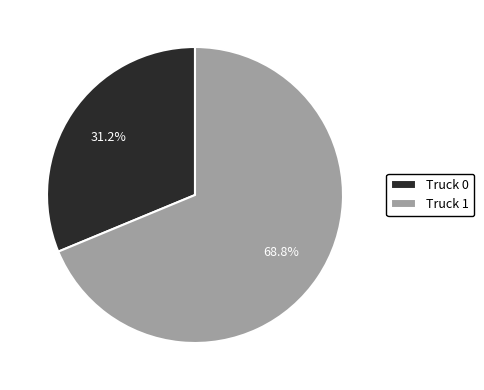

Which slice is the smallest?

Truck 0